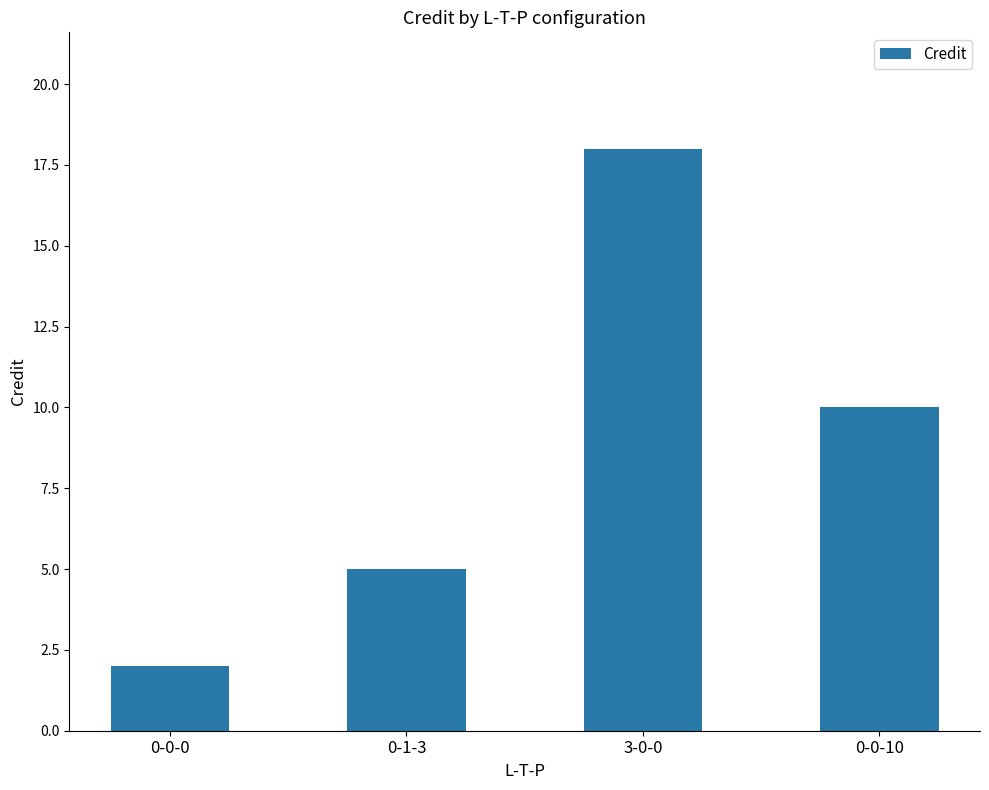

What is the difference between the values at 0-1-3 and 3-0-0?

13